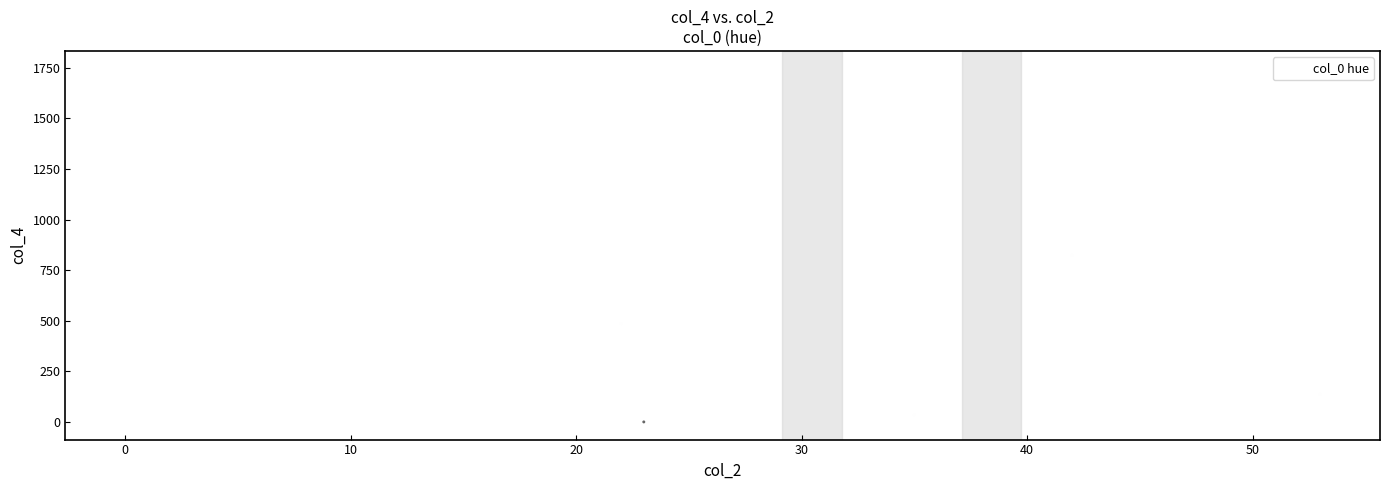

What Y value in the scatter plot is closest to 873?

823